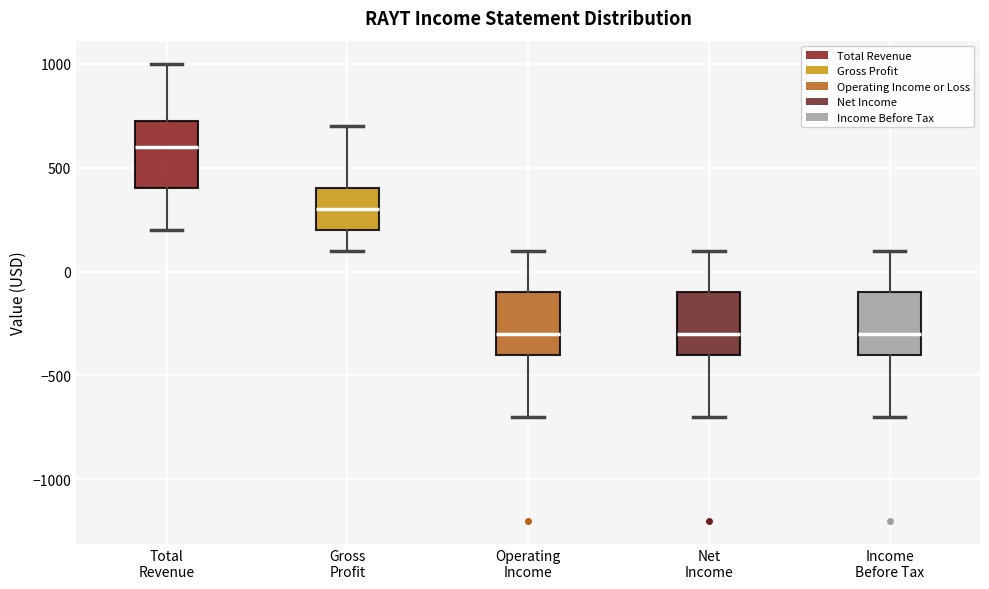

Where does the median line of the box for Net Income sit on the y-axis? The values are not printed on the chart, so give them approximately, as read against the axis.

-300